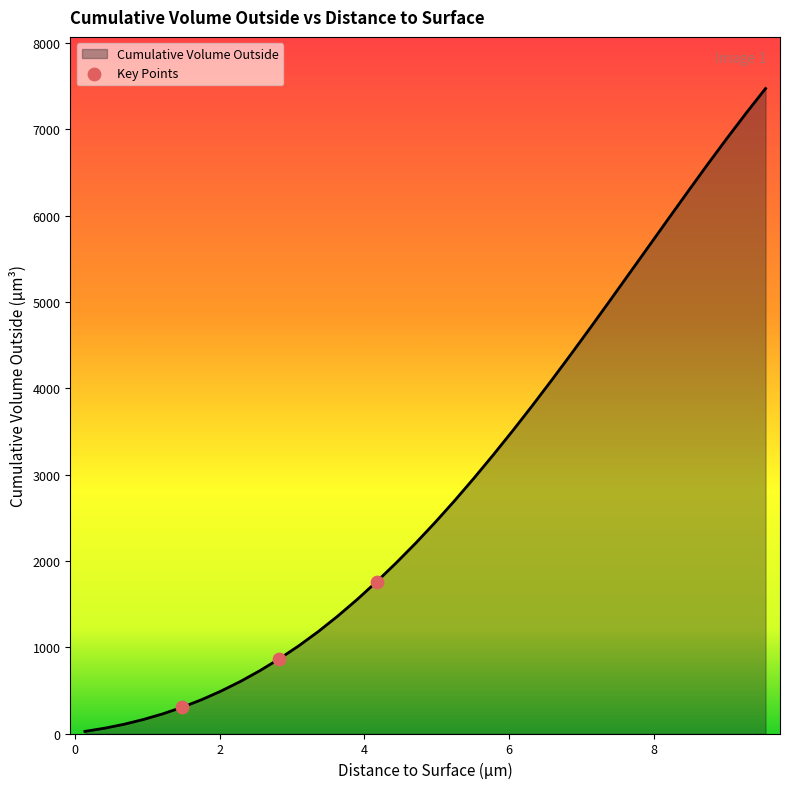

What is the maximum value shown in the chart?

7472.2